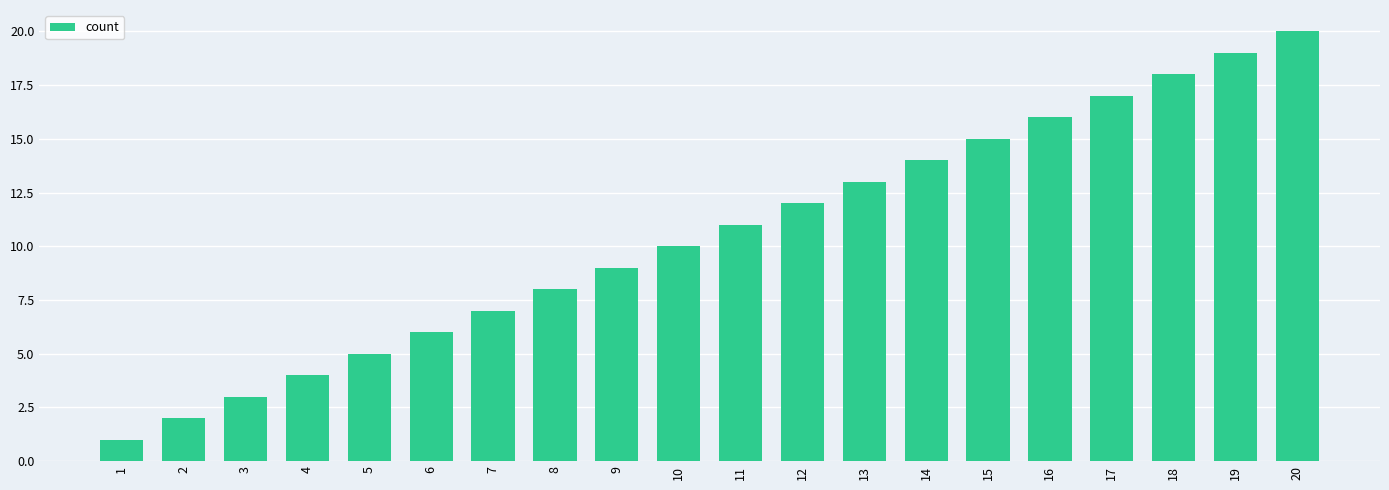

List the labels in order of value, largest first.

20, 19, 18, 17, 16, 15, 14, 13, 12, 11, 10, 9, 8, 7, 6, 5, 4, 3, 2, 1